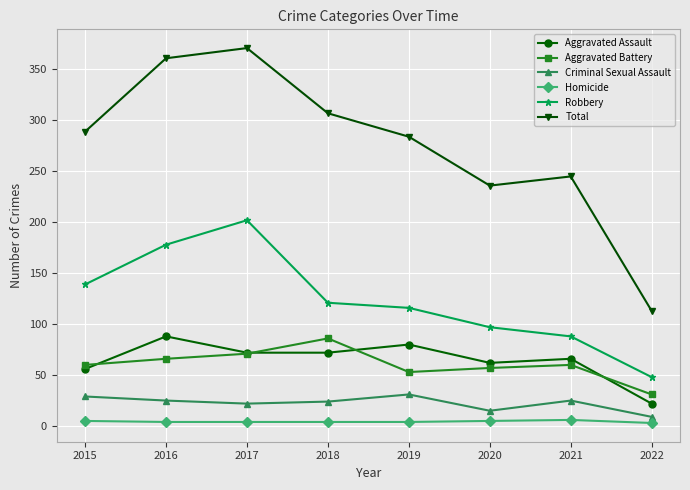

Which series has the widest spread of values?

Total